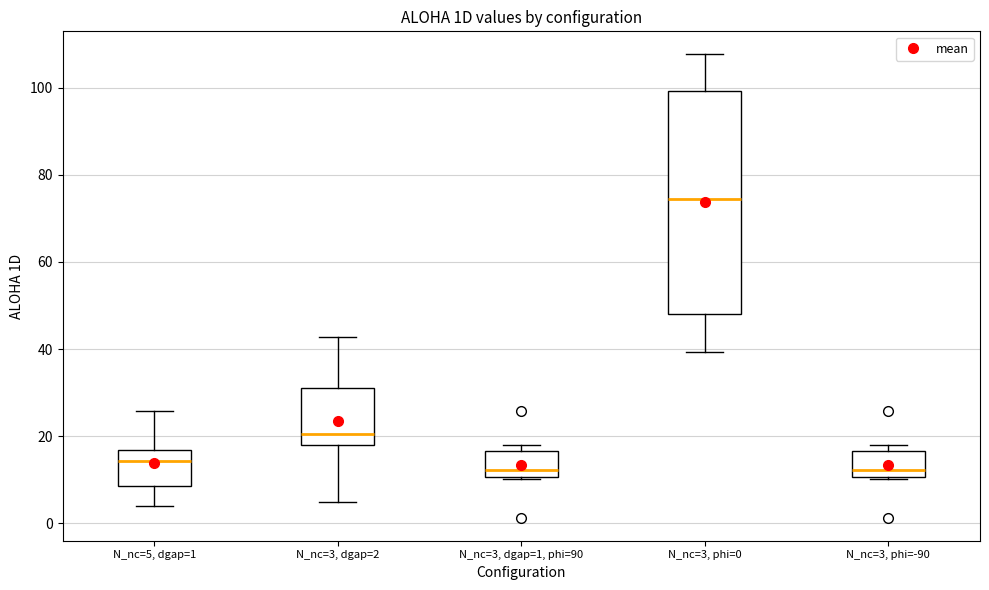

Which box is the tallest, from its lower edge to its upper edge?

N_nc=3, phi=0